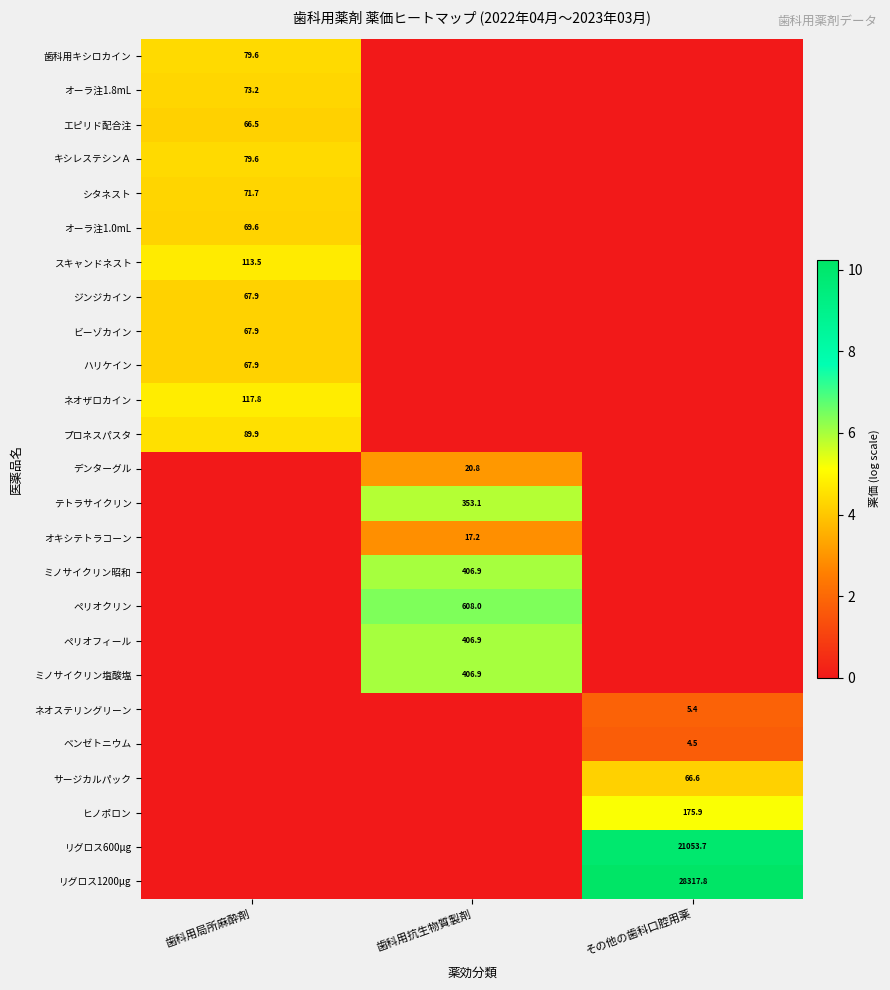

Is the value of スキャンドネスト at 歯科用局所麻酔剤 greater than the value of ミノサイクリン昭和 at 歯科用抗生物質製剤?

No